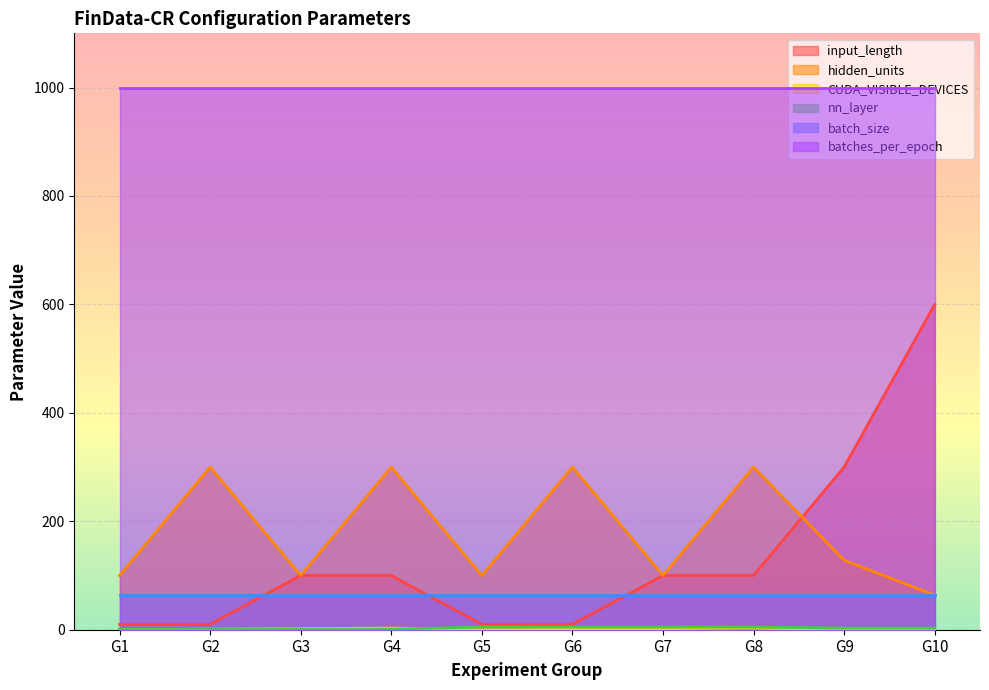

What is the difference between the maximum and minimum values in the input_length series?

590